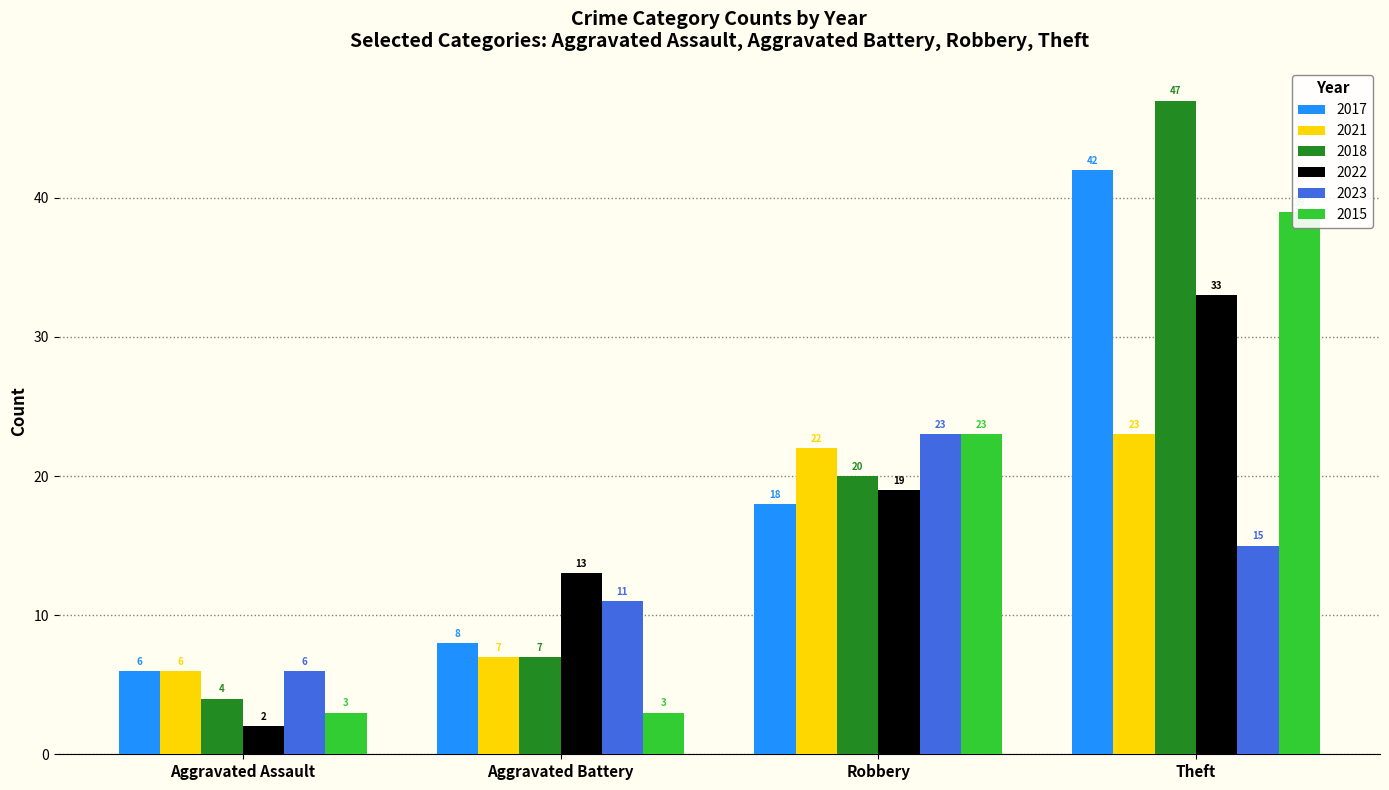

What is the average value of the 2017 series?

18